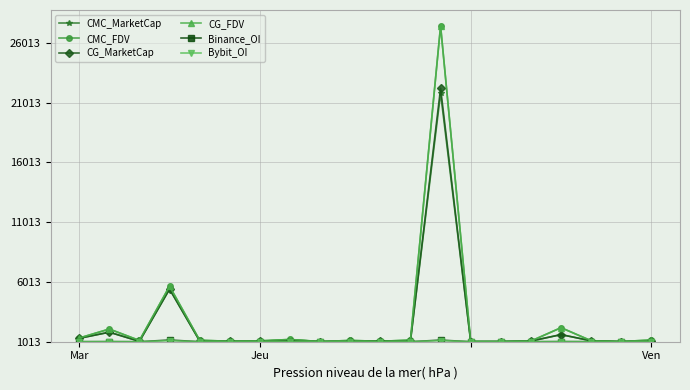

What is the difference between the second highest and second lowest values in the CMC_MarketCap series?

4399.2